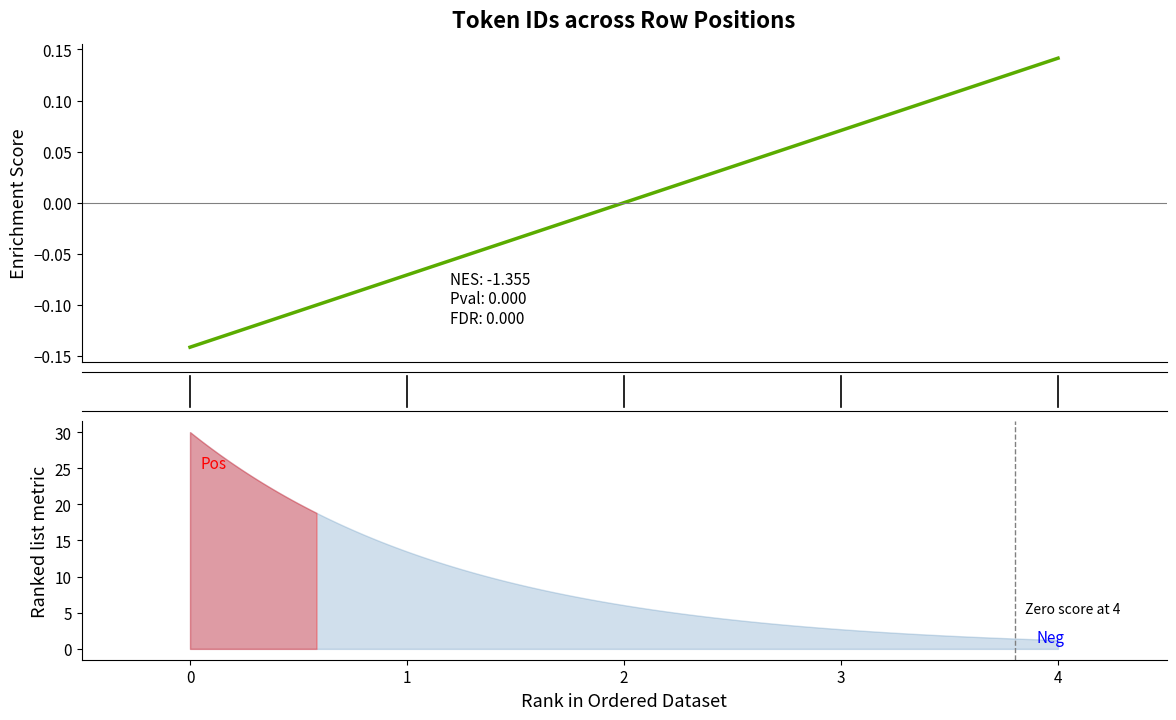

Where is the data nearest to the value 0?

2